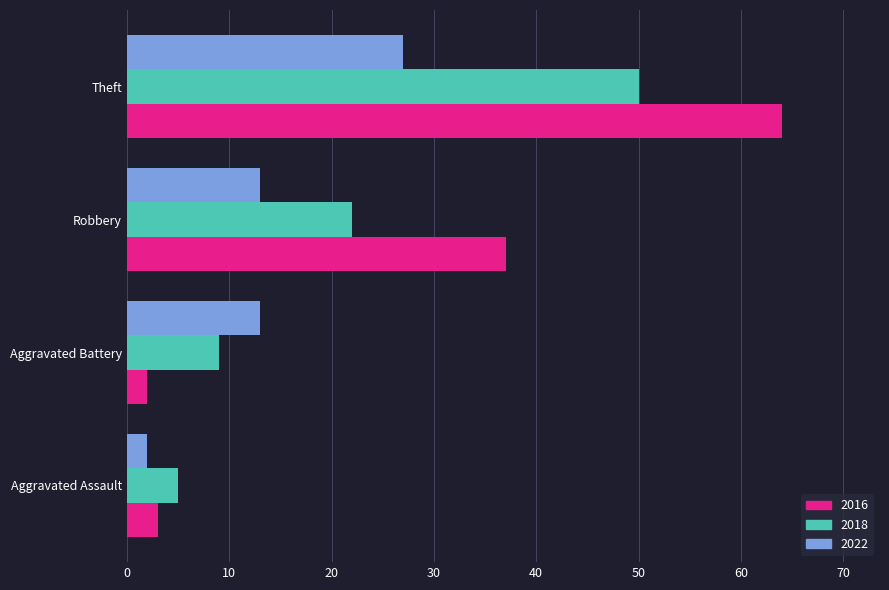

True or false: 2022 has a value of 27 at Theft.

True